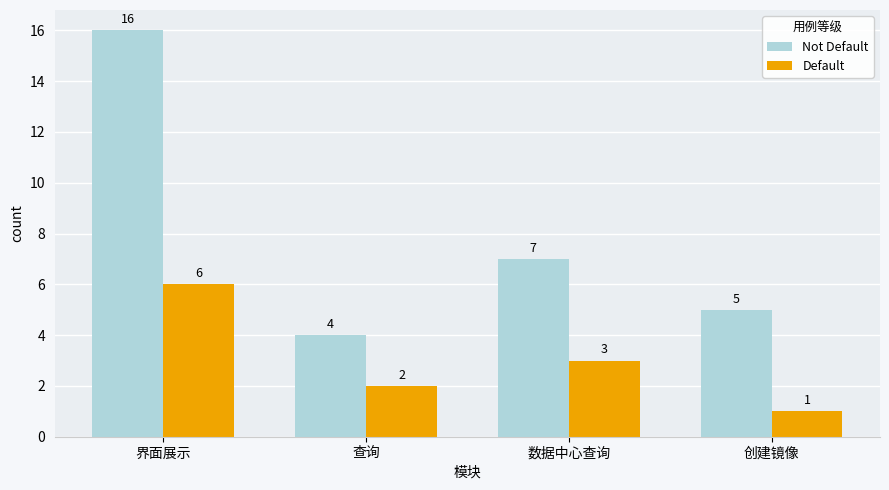

Which series changed the most between 界面展示 and 数据中心查询?

Not Default